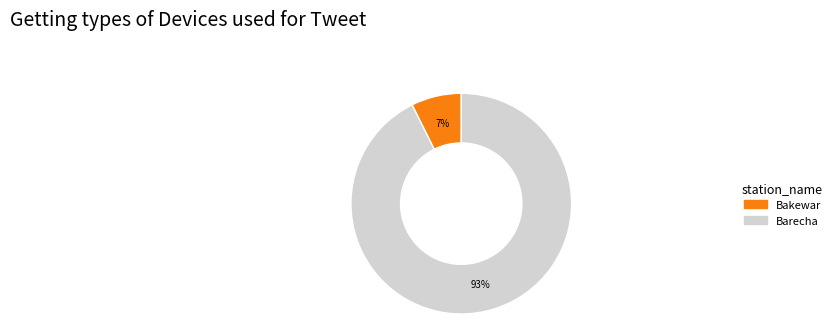

To the nearest percent, what percentage of the pie is Bakewar?

7%